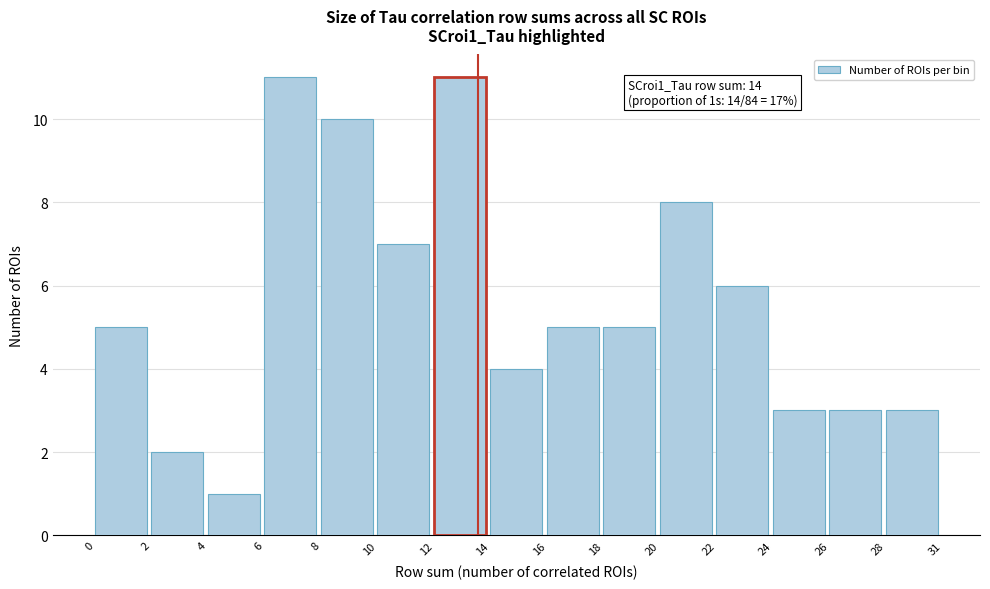

Reading left to right, extract all data points from this chart.

0=5	2=2	4=1	6=11	8=10	10=7	12=11	14=4	16=5	18=5	20=8	22=6	24=3	26=3	28=3